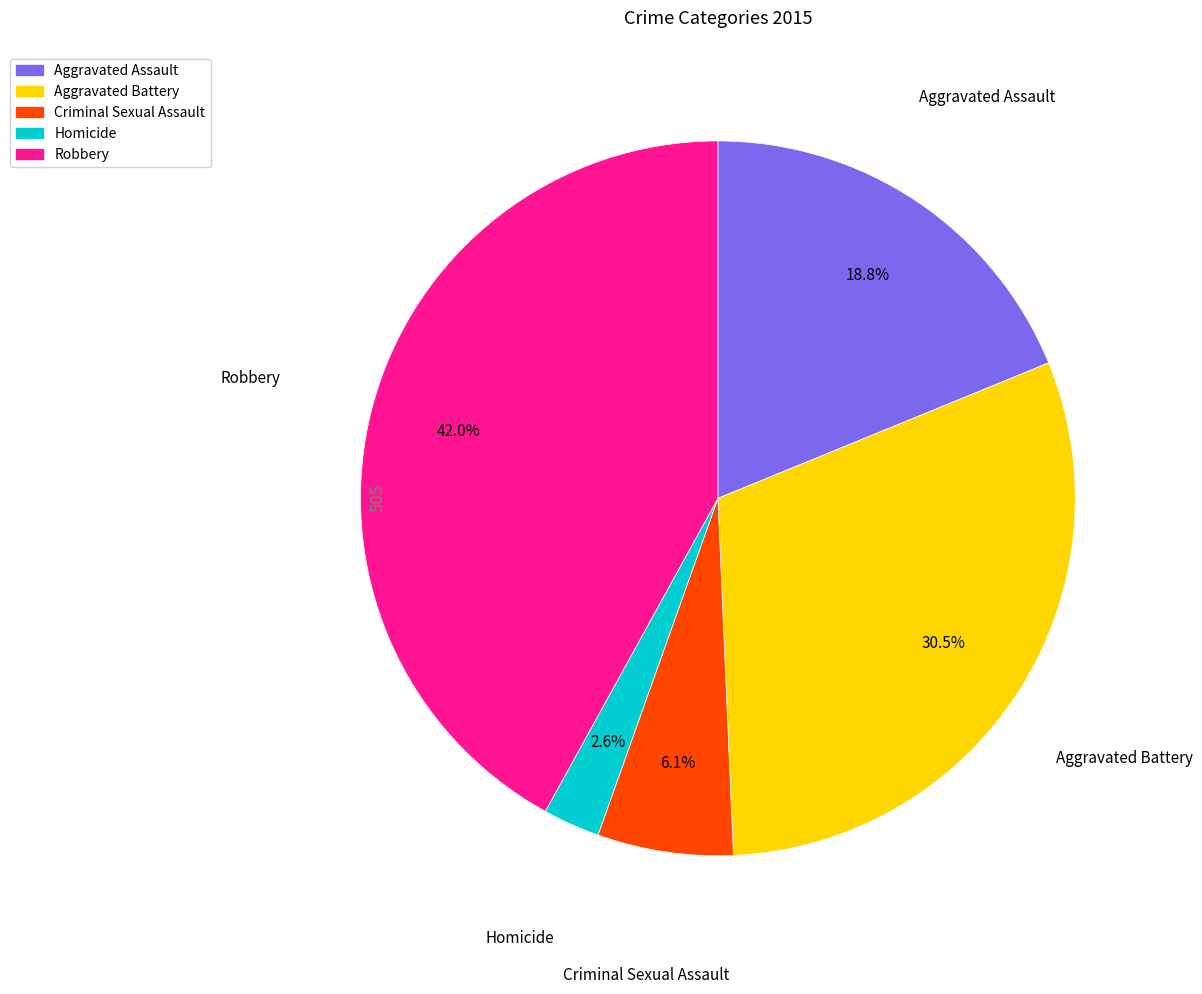

The Homicide slice represents 3% of the pie. True or false?

True